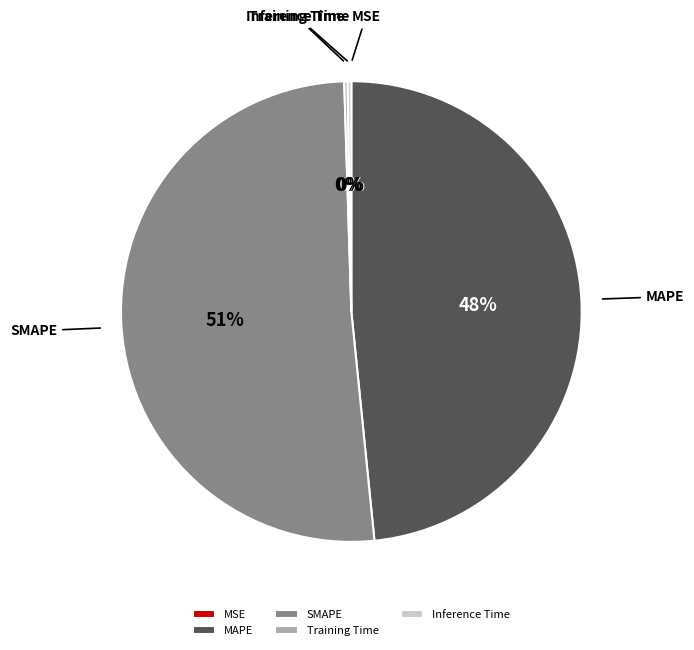

What is the ratio of the value at SMAPE to the value at MAPE?

1.1